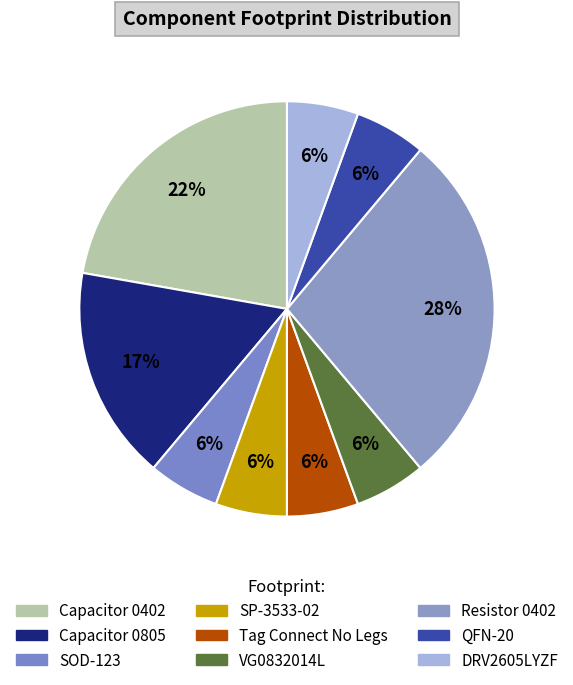

Count the number of slices in the pie.

9